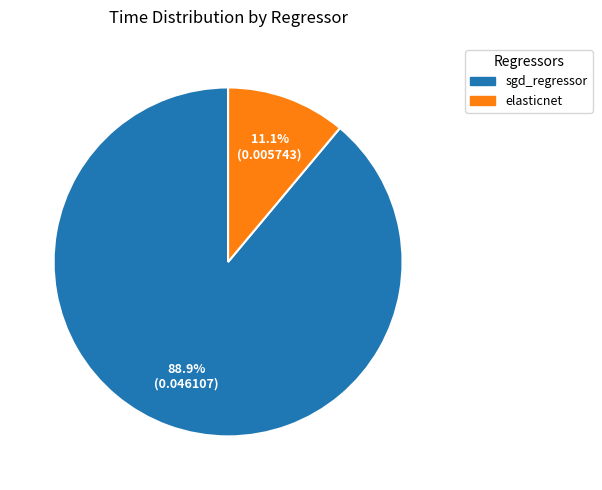

Which category has the biggest portion of the pie?

sgd_regressor